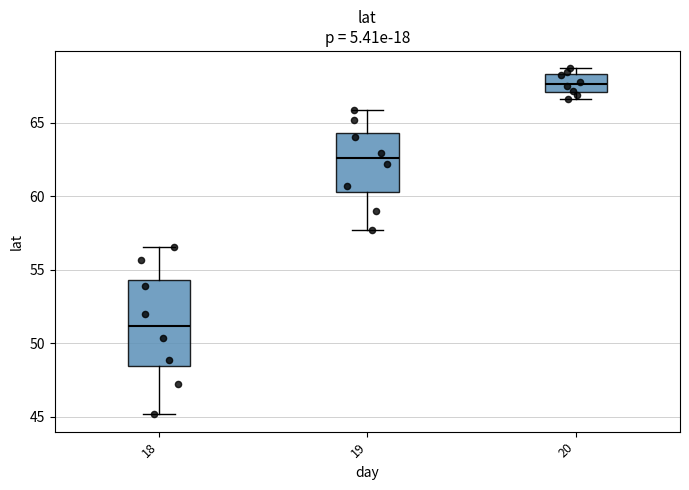

Which box is the tallest, from its lower edge to its upper edge?

18